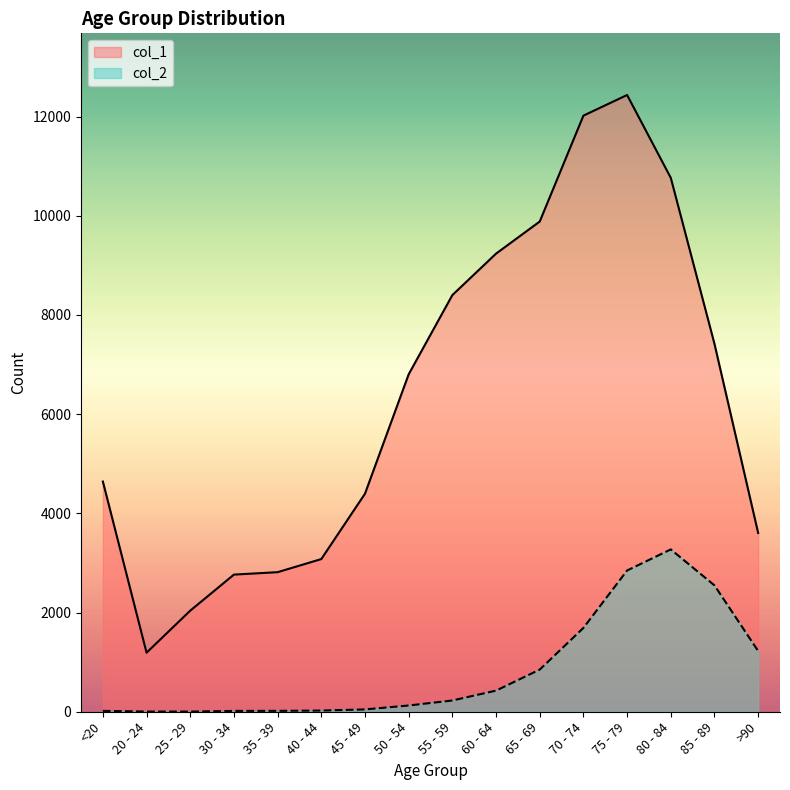

The value of col_1 at <20 is 6993. True or false?

False